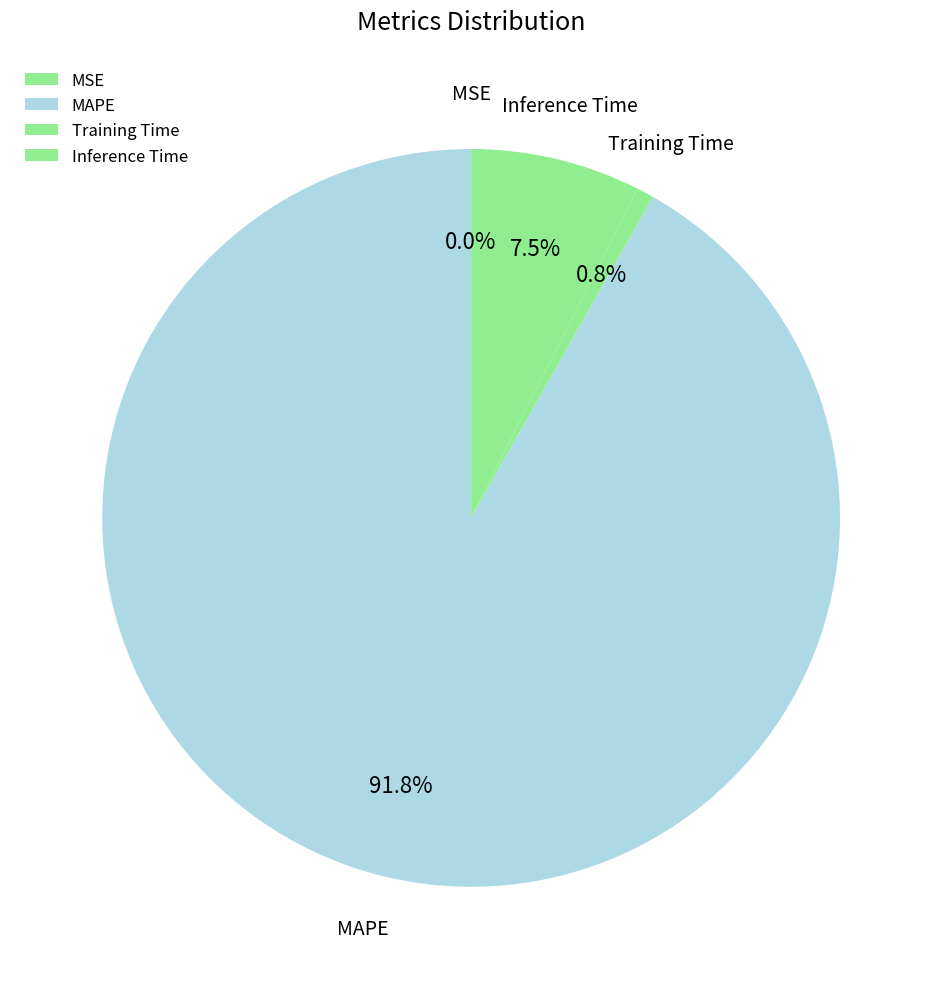

Between Inference Time and MSE, which is larger?

Inference Time